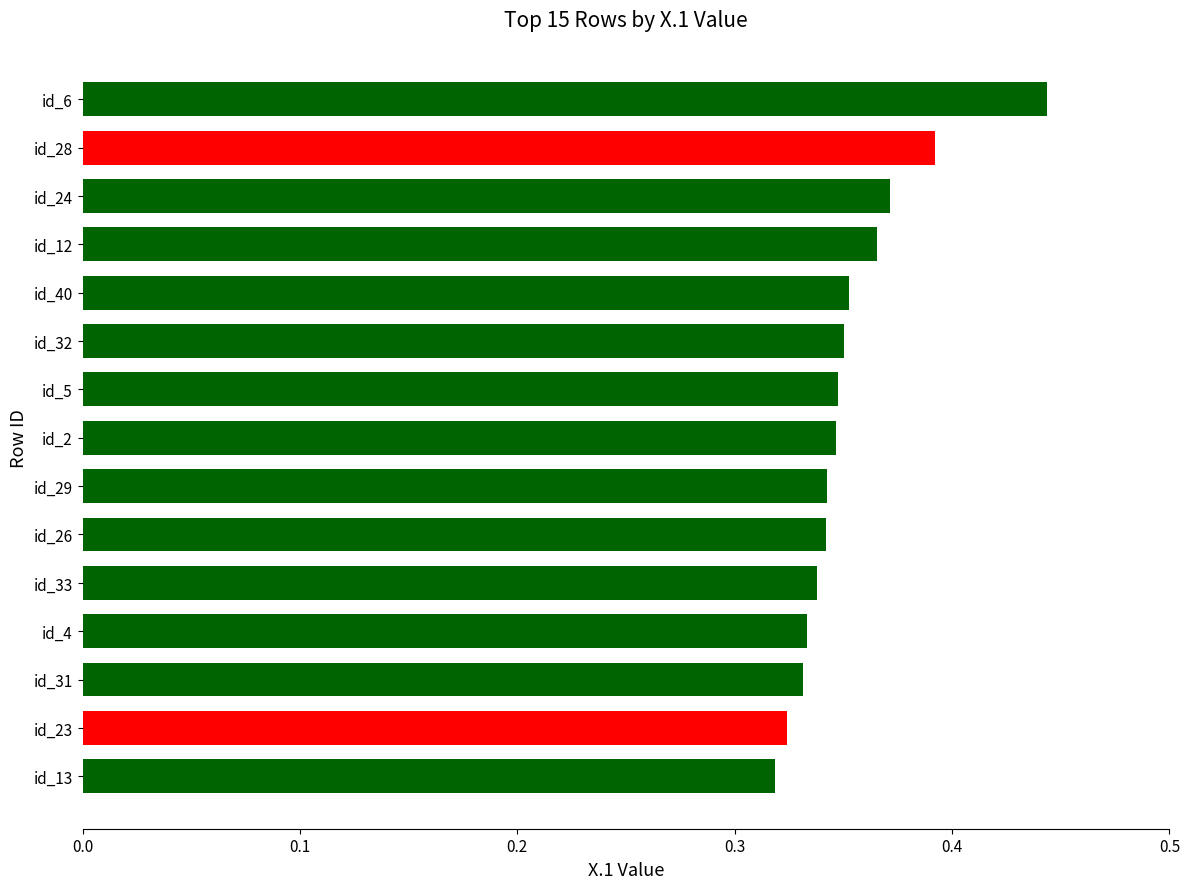

Does the chart contain any negative values?

No